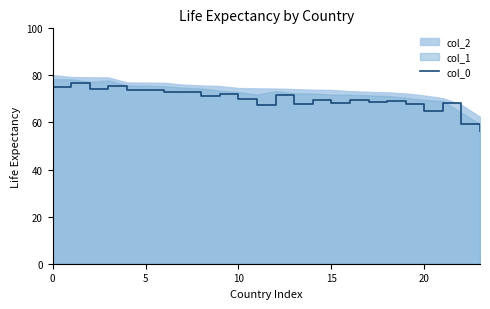

Is it true that the value at 15 is 68.1?

True